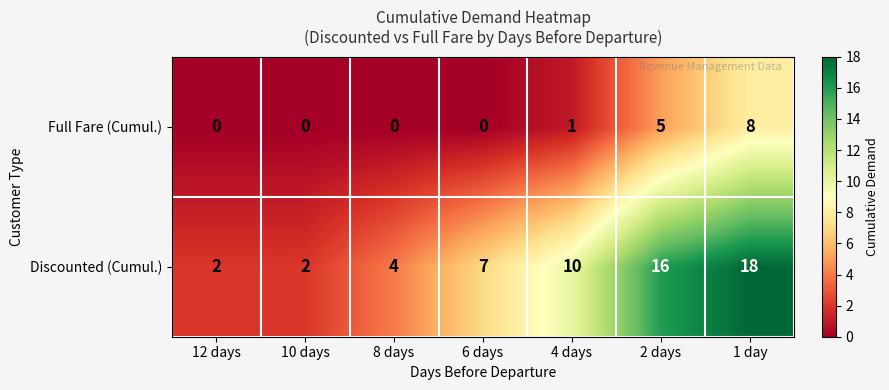

What is the sum of all Discounted (Cumul.) values?

59